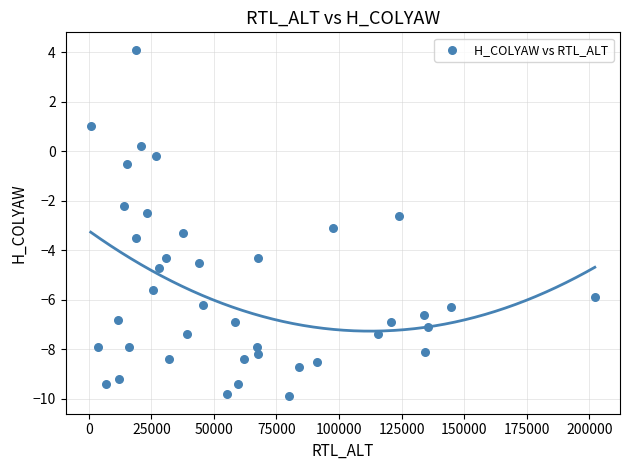

What is the range of Y values (max minus min)?

14.0